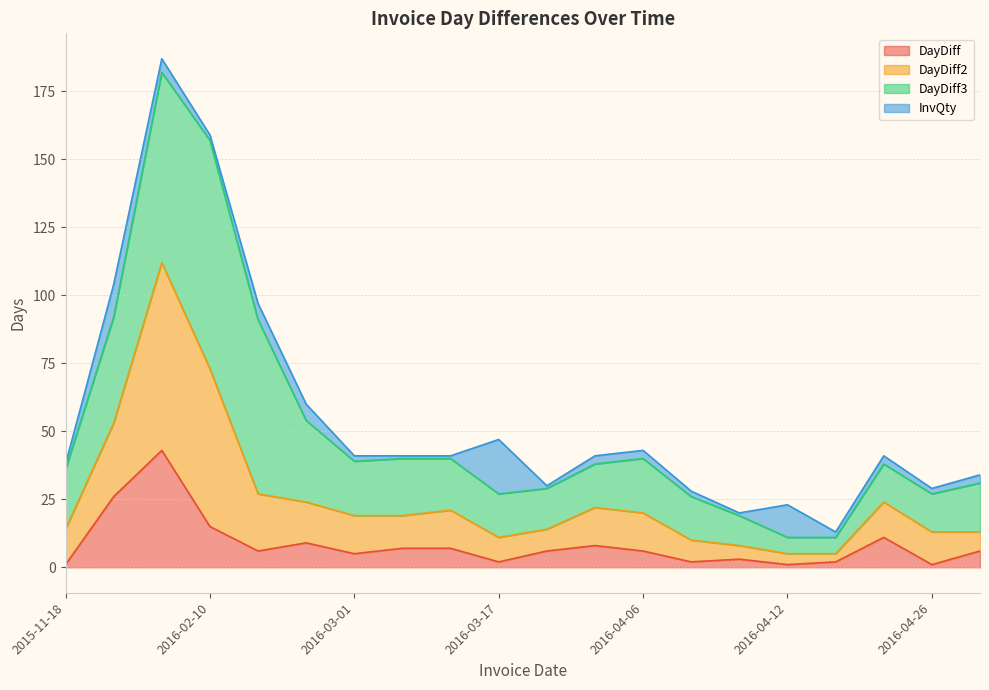

At which label is DayDiff2 closest to 96?

2015-12-14